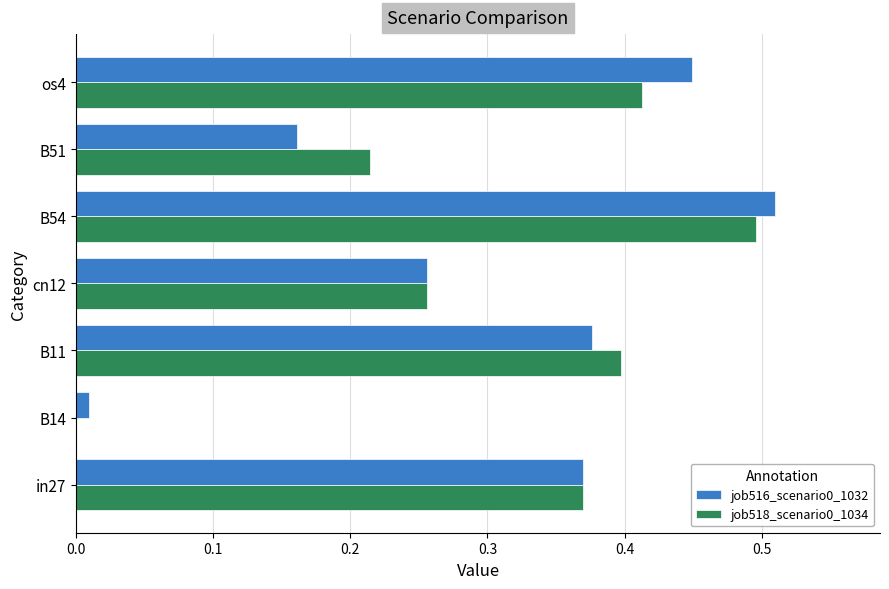

Is the value of job516_scenario0_1032 at B54 greater than the value of job518_scenario0_1034 at B14?

Yes